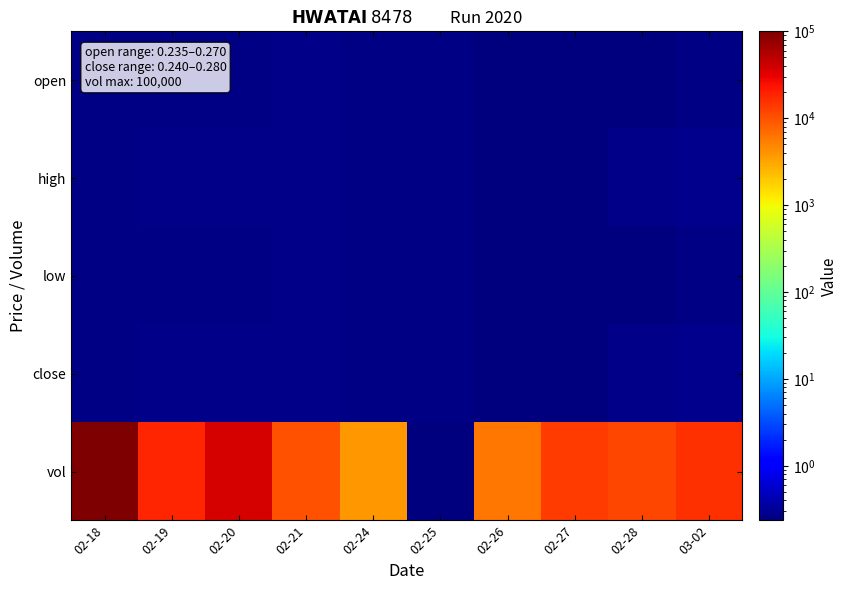

Which series has the largest total across all categories?

vol